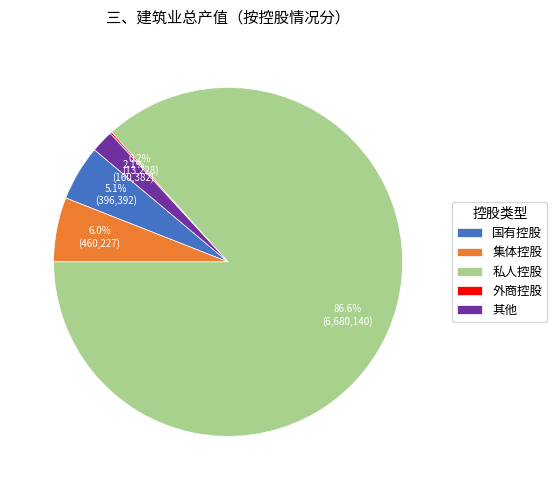

How much of the chart is everything except 集体控股?

94.0%